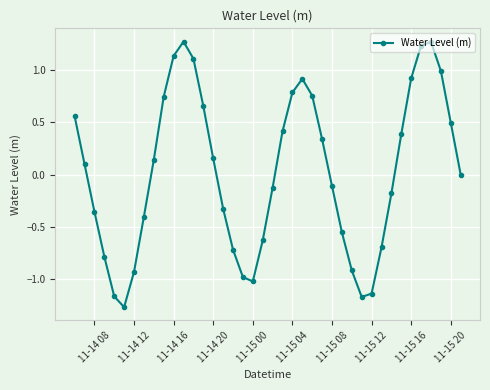

What is the difference between the second highest and second lowest values?

2.4